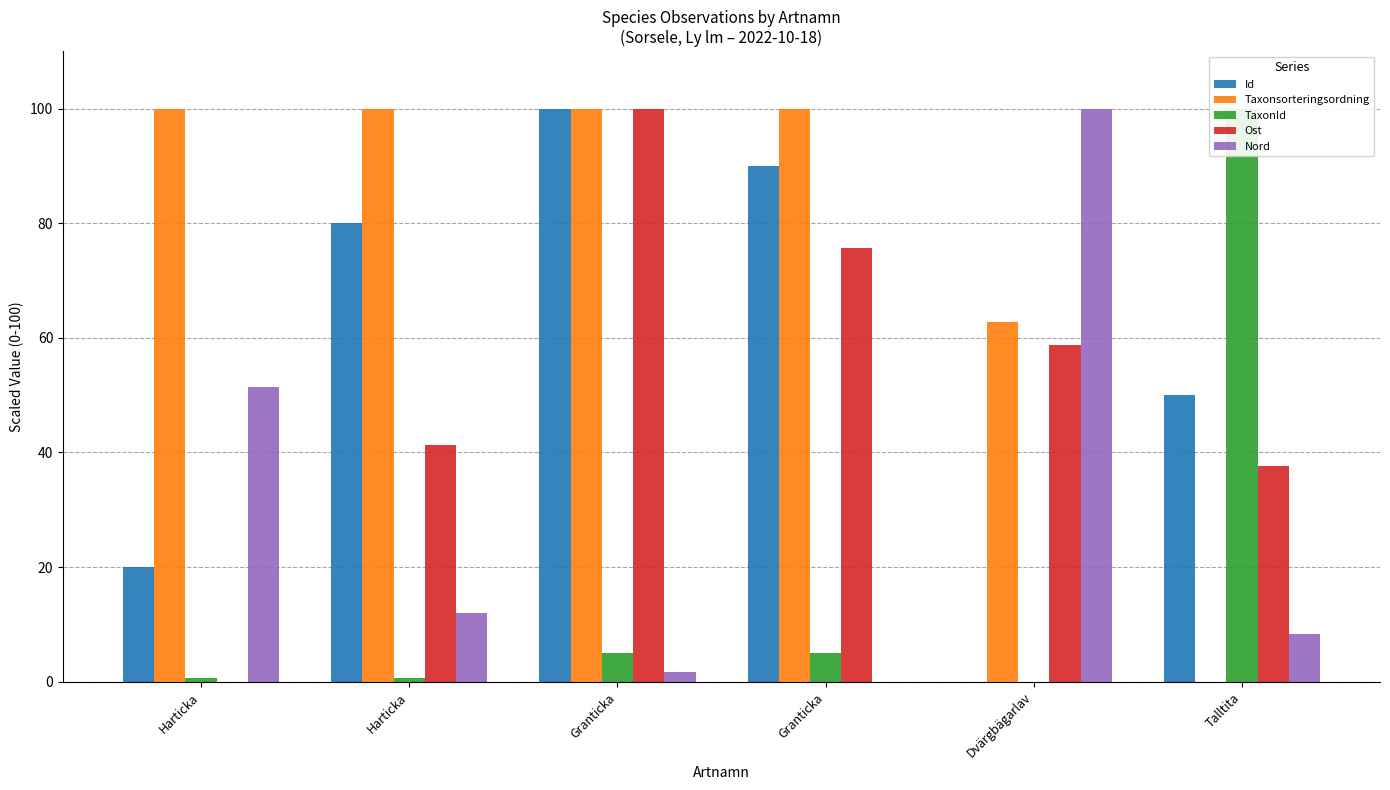

The value of TaxonId at Granticka is 6.7. True or false?

False